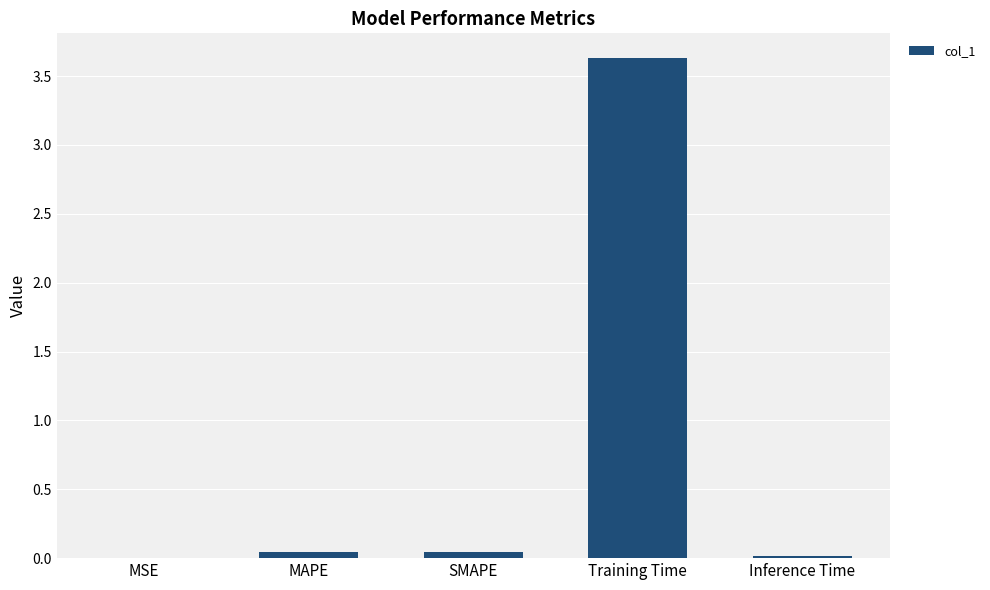

What is the maximum value shown in the chart?

3.6